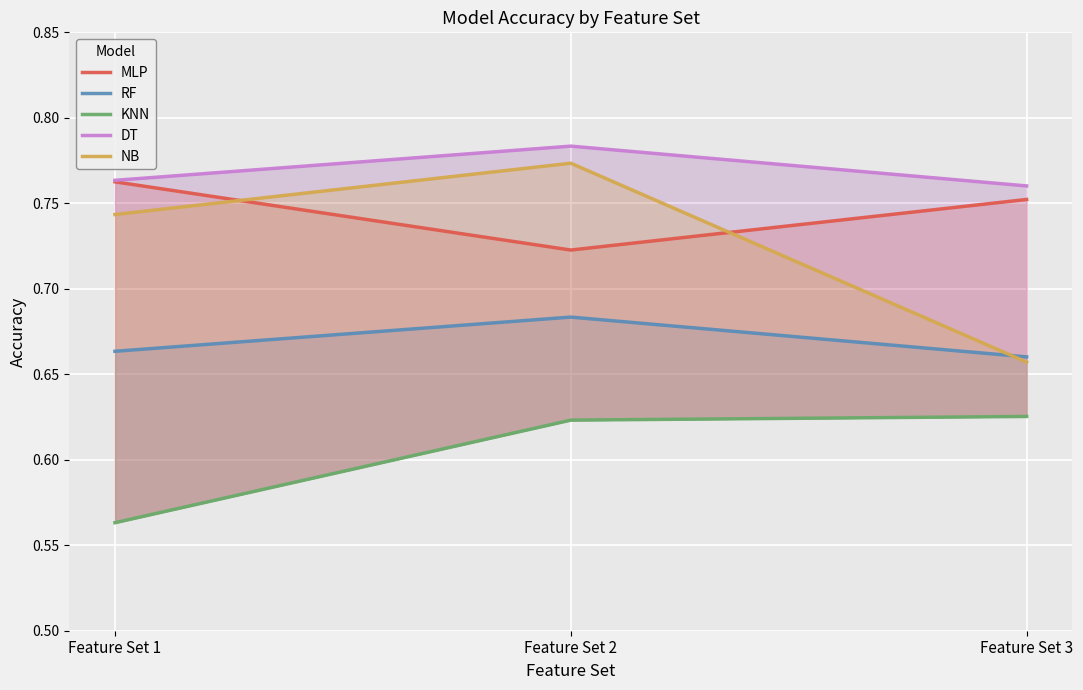

Which series changed the most between Feature Set 1 and Feature Set 3?

NB